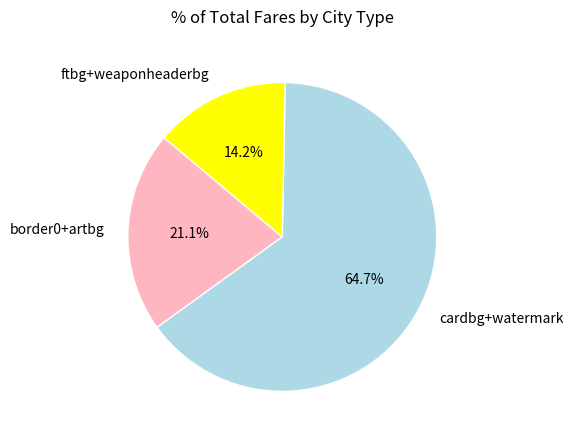

What is the largest slice in the pie chart?

cardbg+watermark